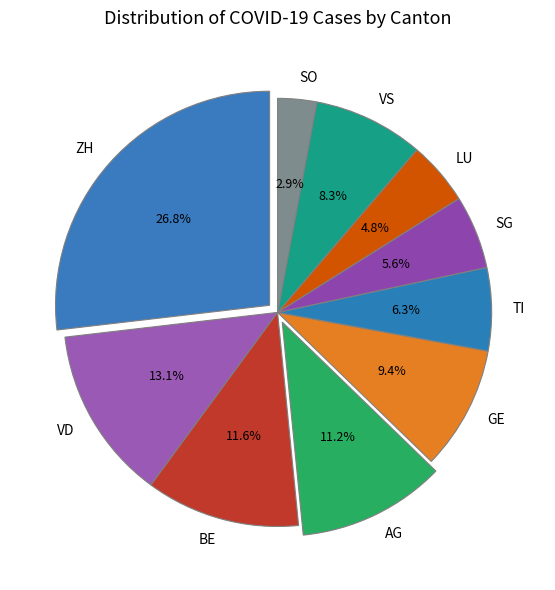

Which slice is the largest?

ZH